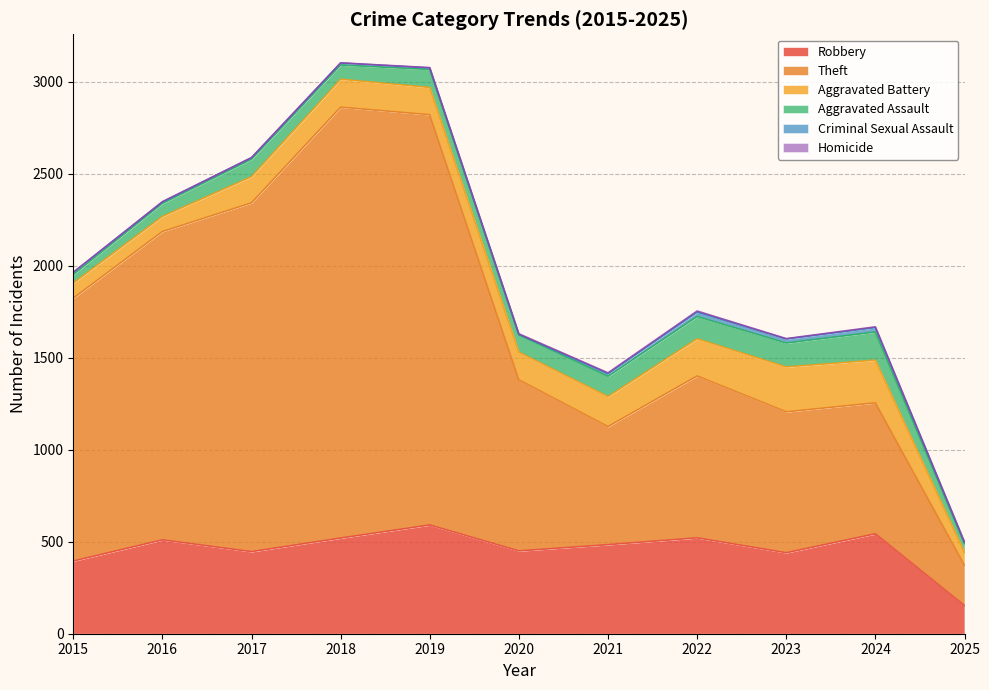

What is the sum of the Robbery values at 2017 and 2020?

896